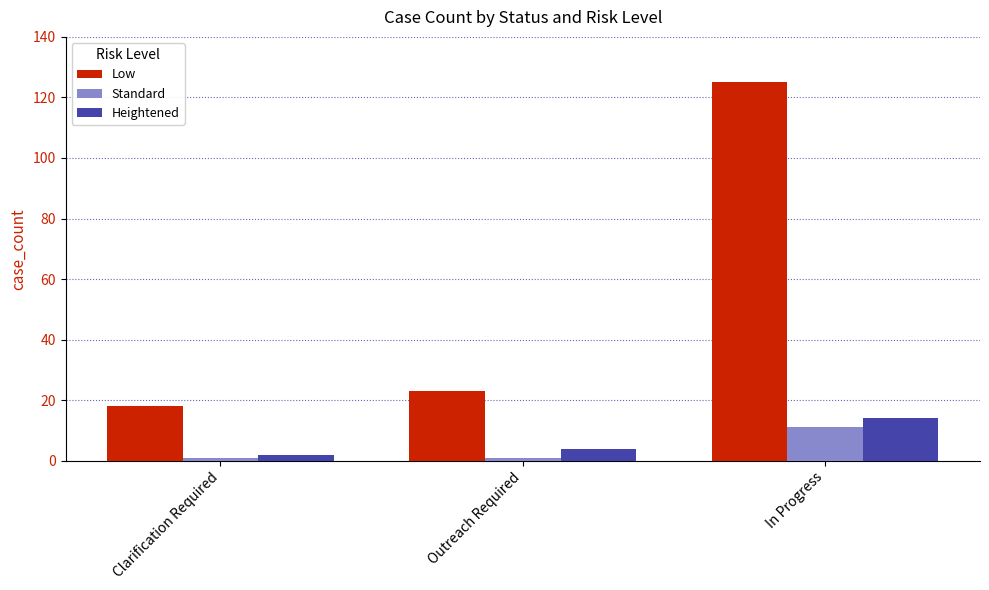

Which series has the largest total across all categories?

Low